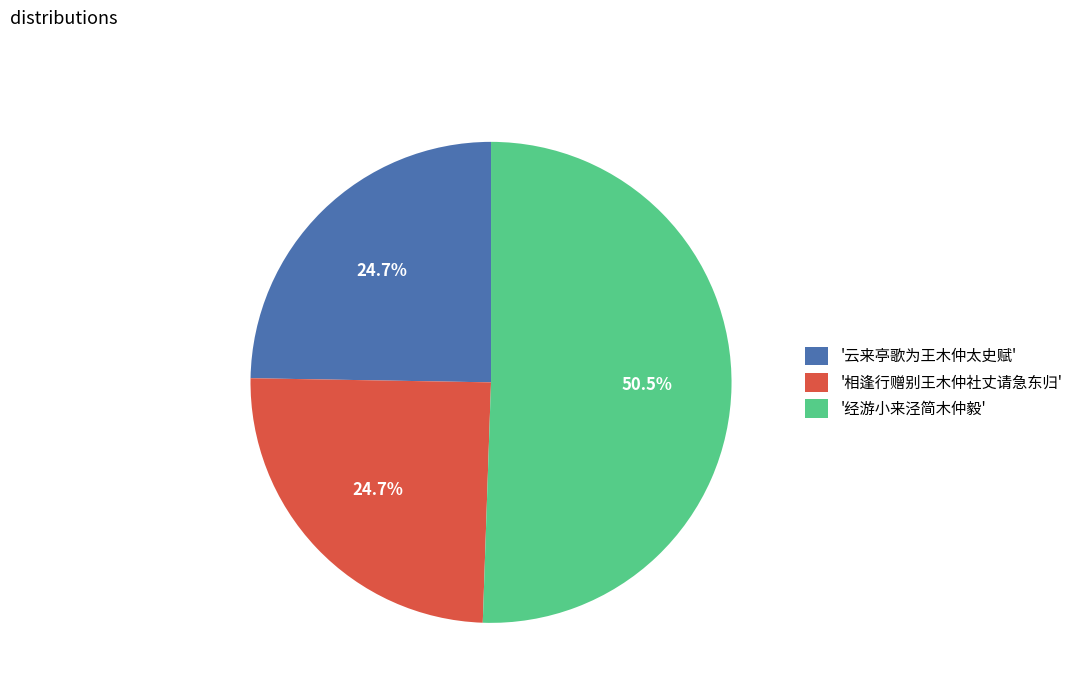

How many slices are in this pie chart?

3